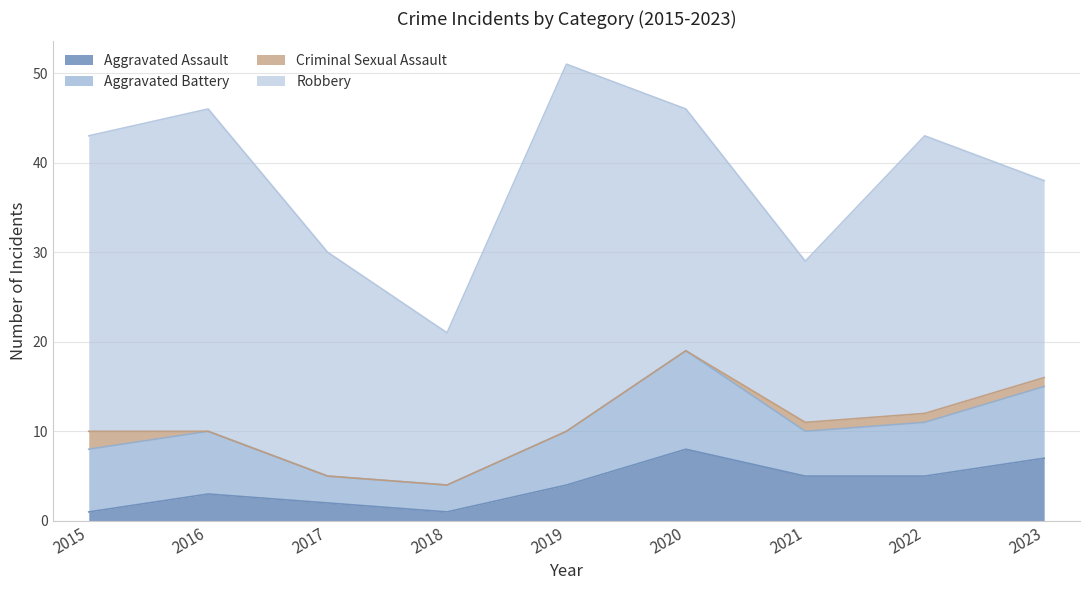

Count the number of data series in this chart.

4